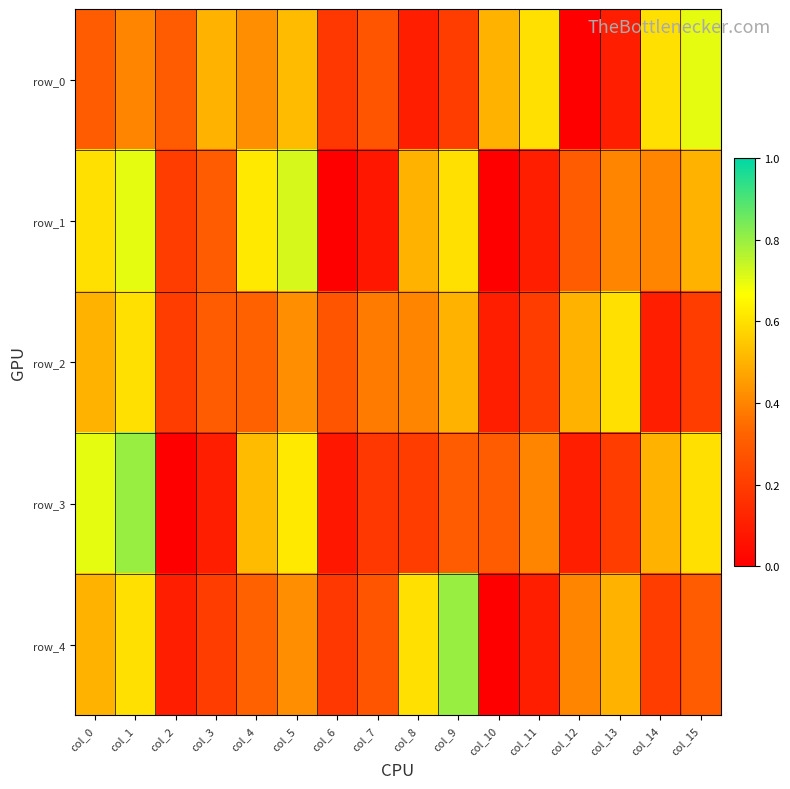

What value does the row_0 series have at col_3?

0.5